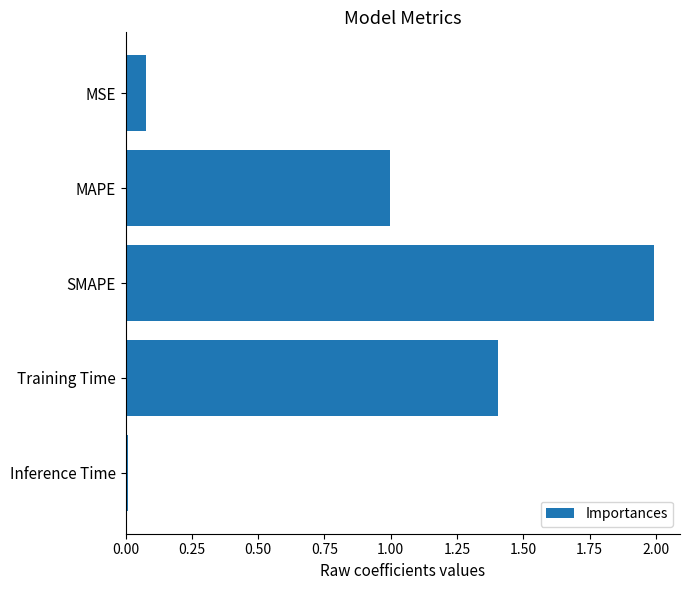

What is the sum of all values?

4.5